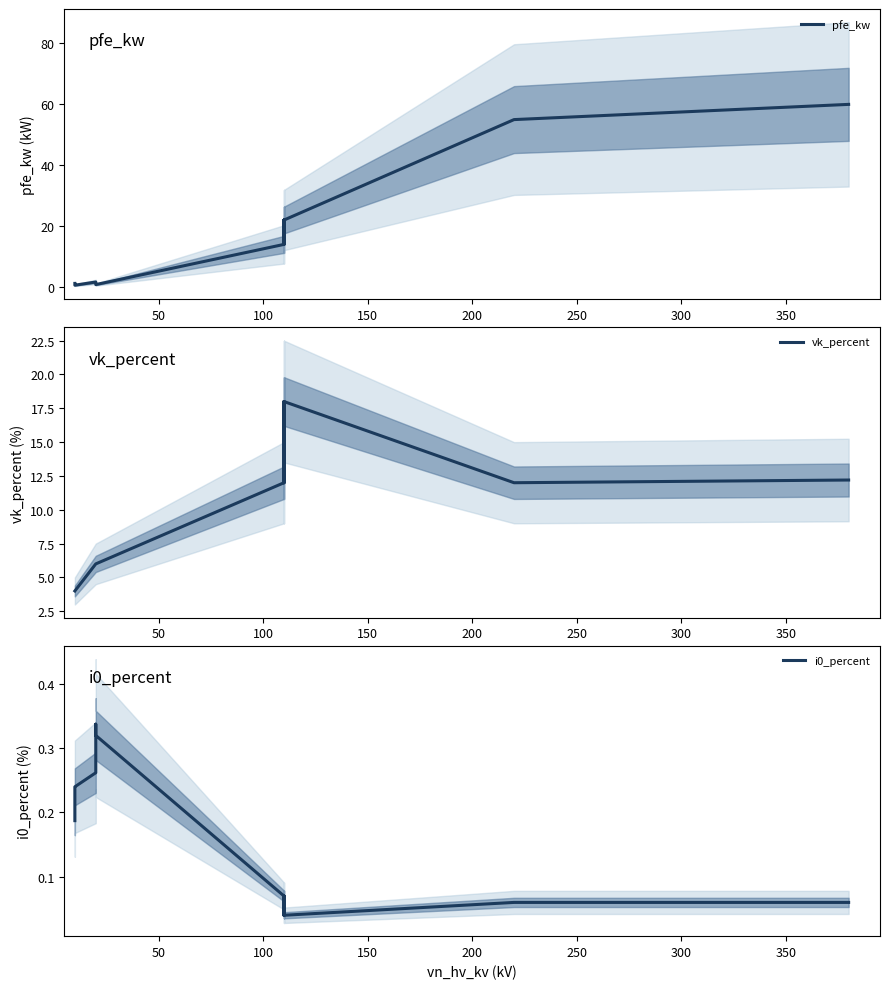

In pfe_kw, how many points are higher than both neighbors (excluding endpoints)?

2